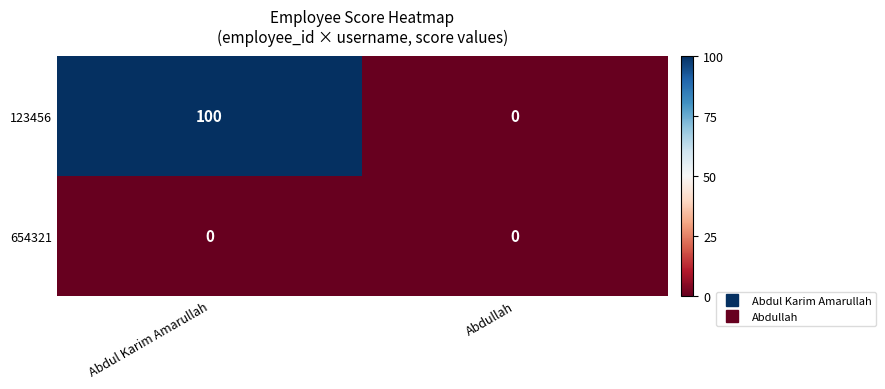

What is the difference between the maximum and minimum values in the 123456 series?

100